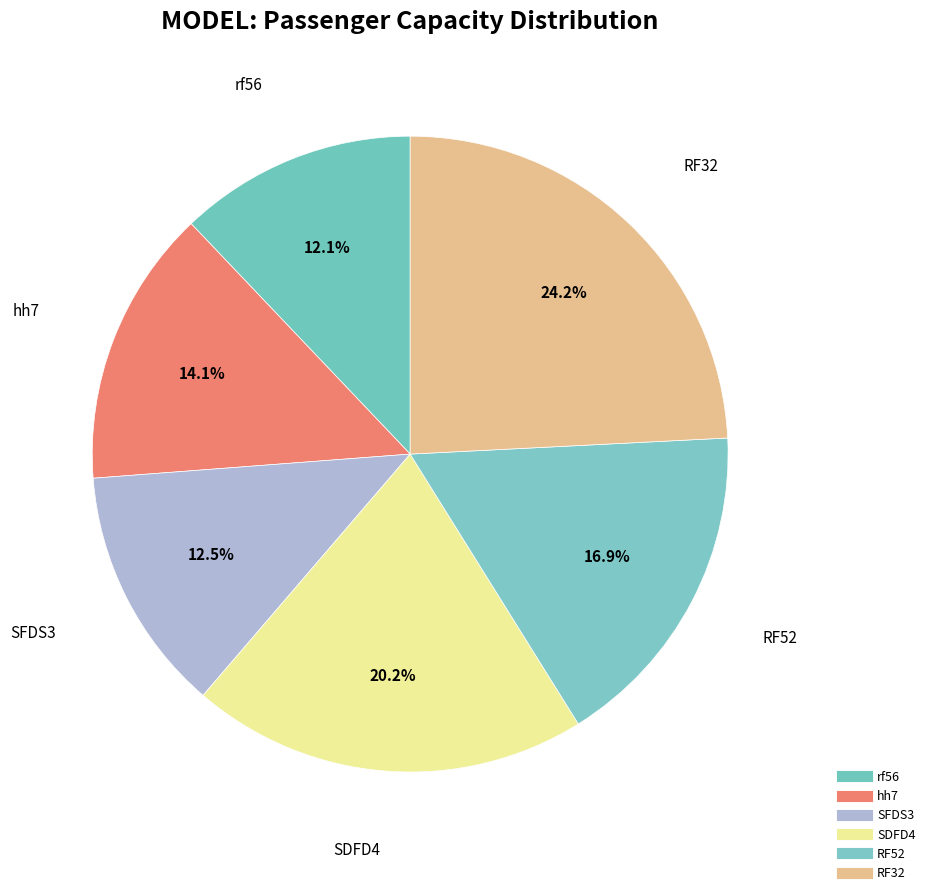

How much of the chart is everything except SDFD4?

79.8%